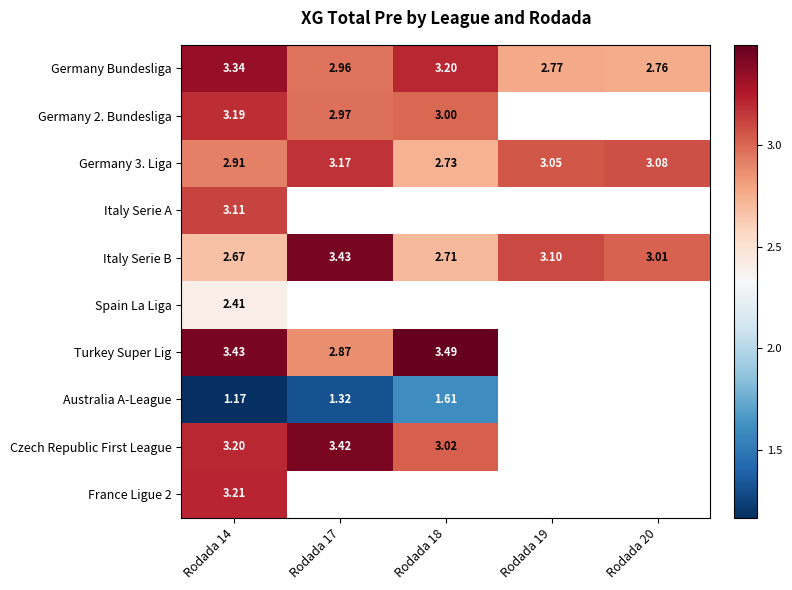

List the labels in order of Germany Bundesliga value, largest first.

Rodada 14, Rodada 18, Rodada 17, Rodada 19, Rodada 20